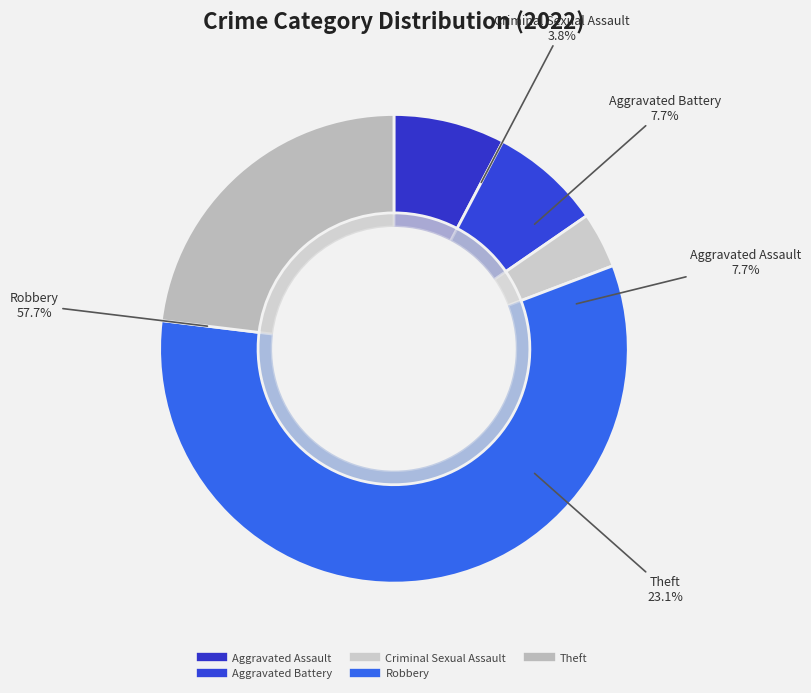

Which slice is the largest?

Total